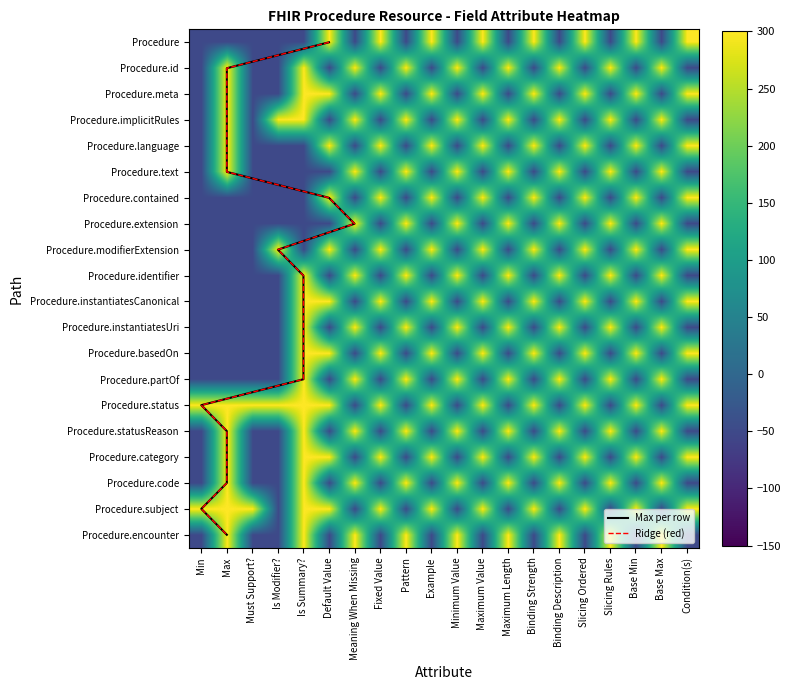

What is the approximate value of Procedure.statusReason at Maximum Value, to the nearest 50?

-50